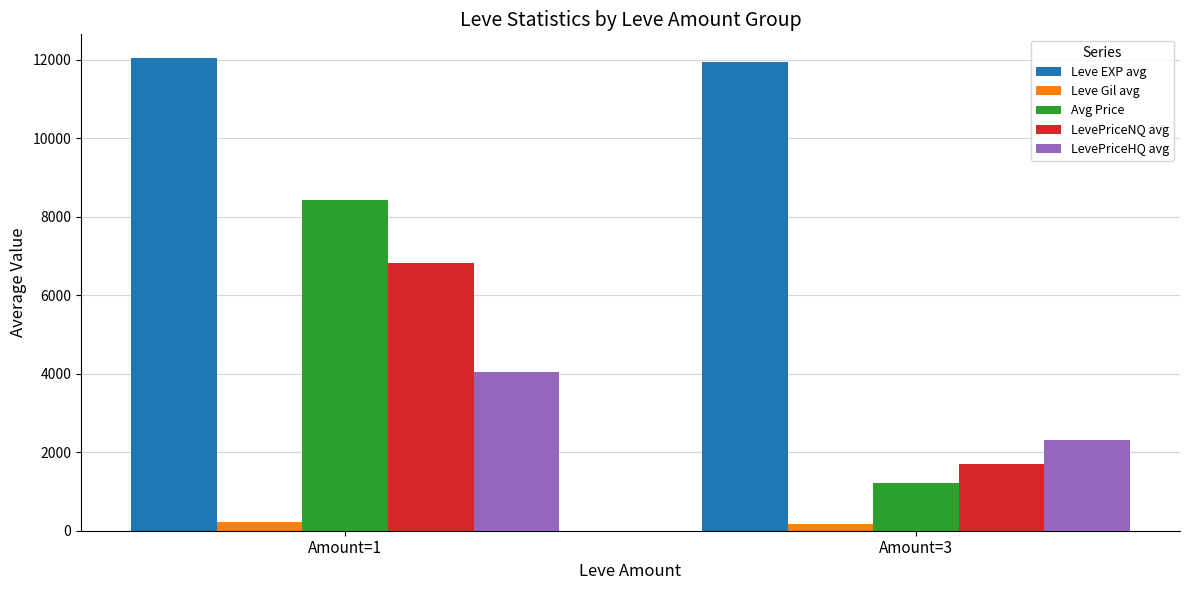

Is it true that Leve Gil avg equals 173.9 at Amount=3?

True